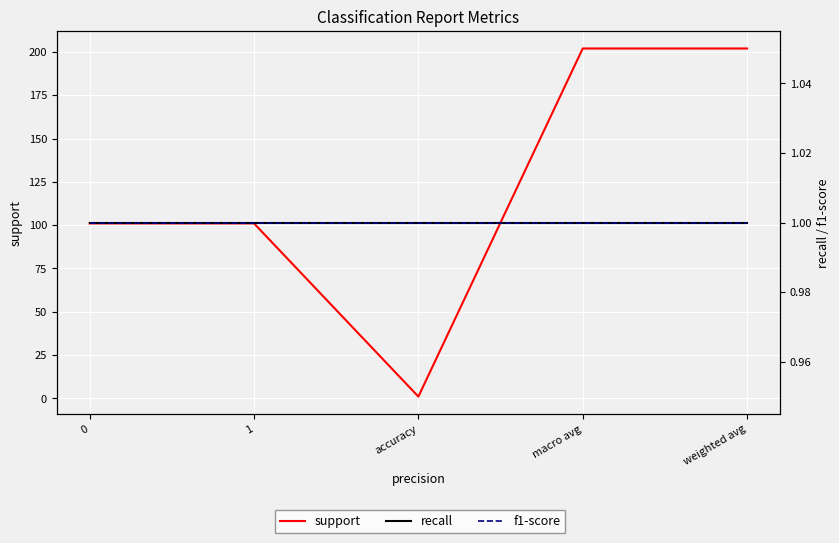

What is the label of the 4th point from the right?

1